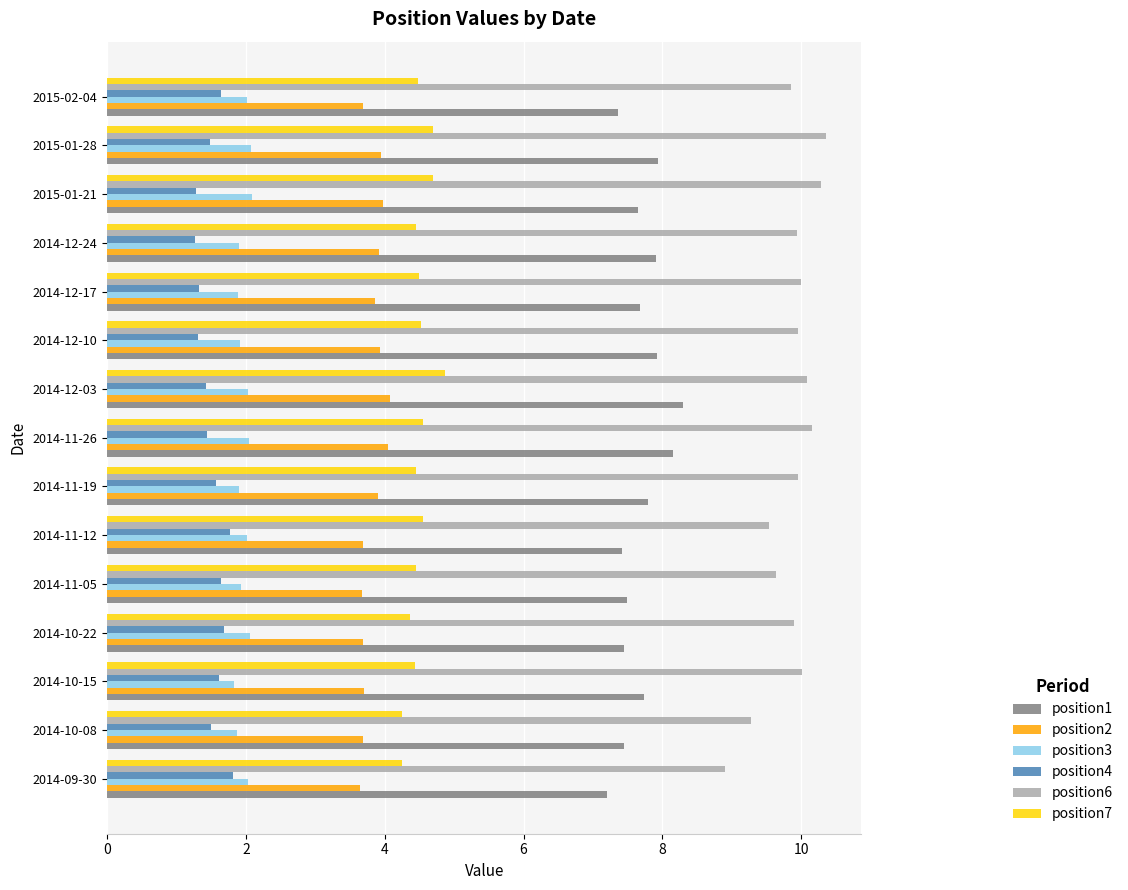

Which series has the largest total across all categories?

position6